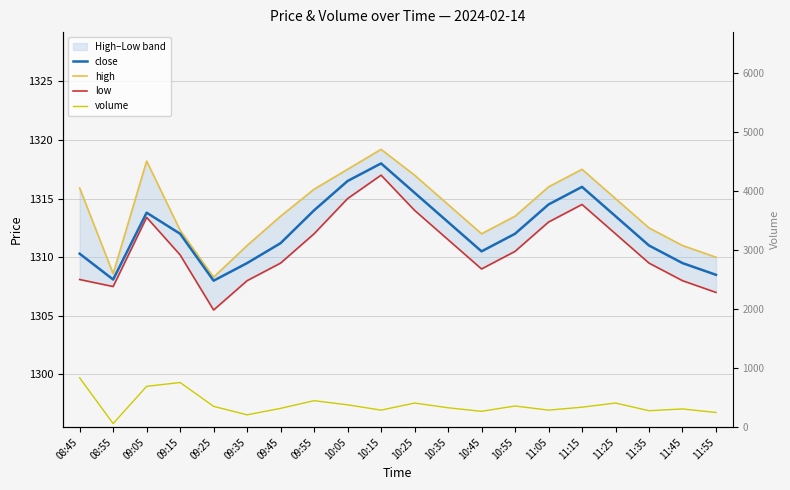

How many categories are shown in the chart?

20